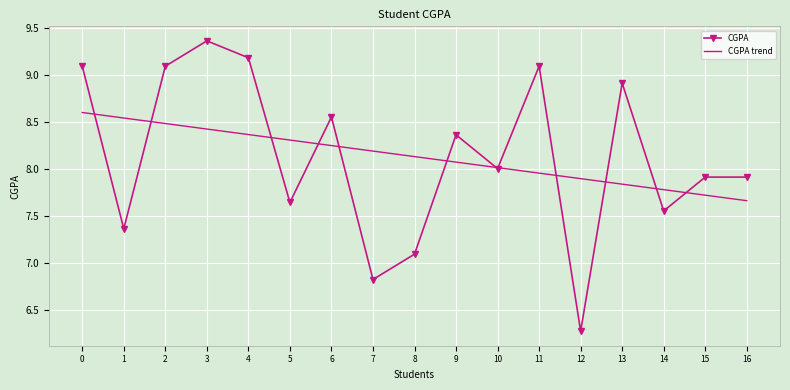

List the series in order of their peak value, highest first.

CGPA, CGPA trend